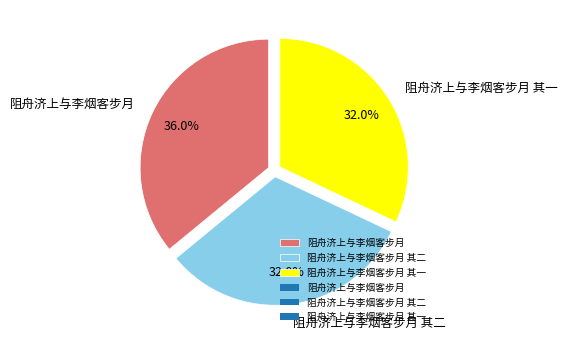

Is 阻舟济上与李烟客步月 the majority of the pie?

No